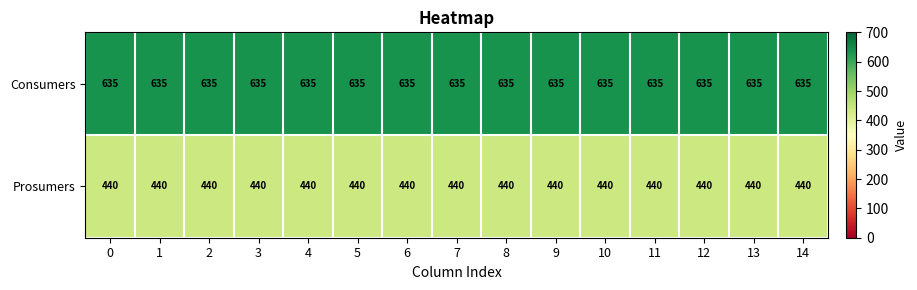

The Consumers series shows 1058 at 1. True or false?

False